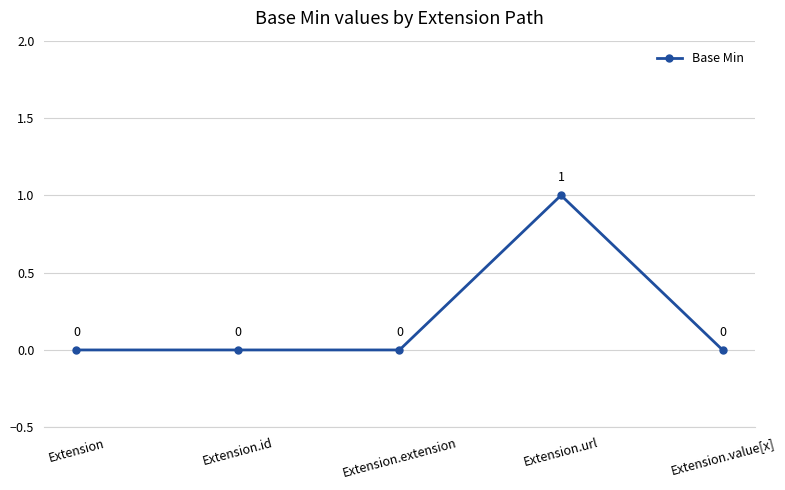

Reading right to left, list all the values displayed in this chart.

0	1	0	0	0